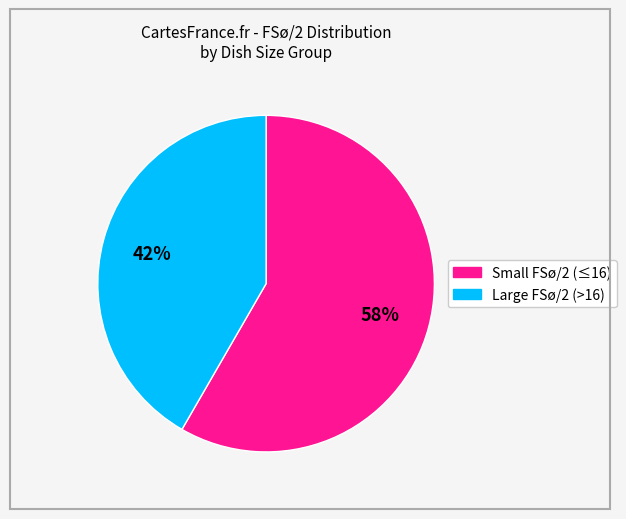

Is there any slice that represents more than half of the pie?

Yes